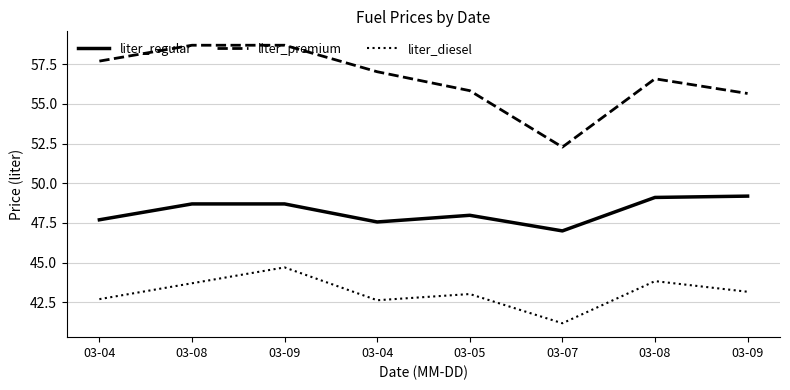

Reading left to right, list all the values displayed in this chart.

liter_regular: 47.7	48.7	48.7	47.6	48.0	47.0	49.1	49.2
liter_premium: 57.7	58.7	58.7	57.0	55.8	52.3	56.6	55.7
liter_diesel: 42.7	43.7	44.7	42.6	43.0	41.2	43.8	43.2